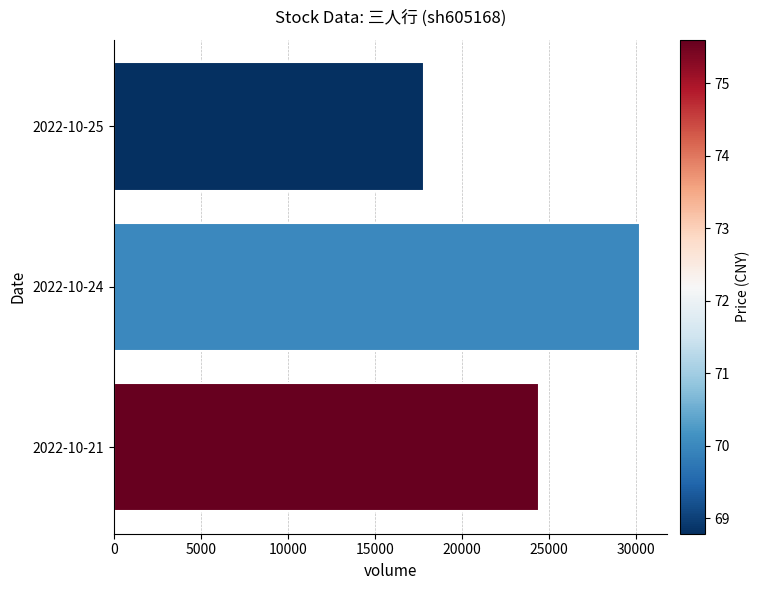

Where is the data nearest to the value 24053?

2022-10-21